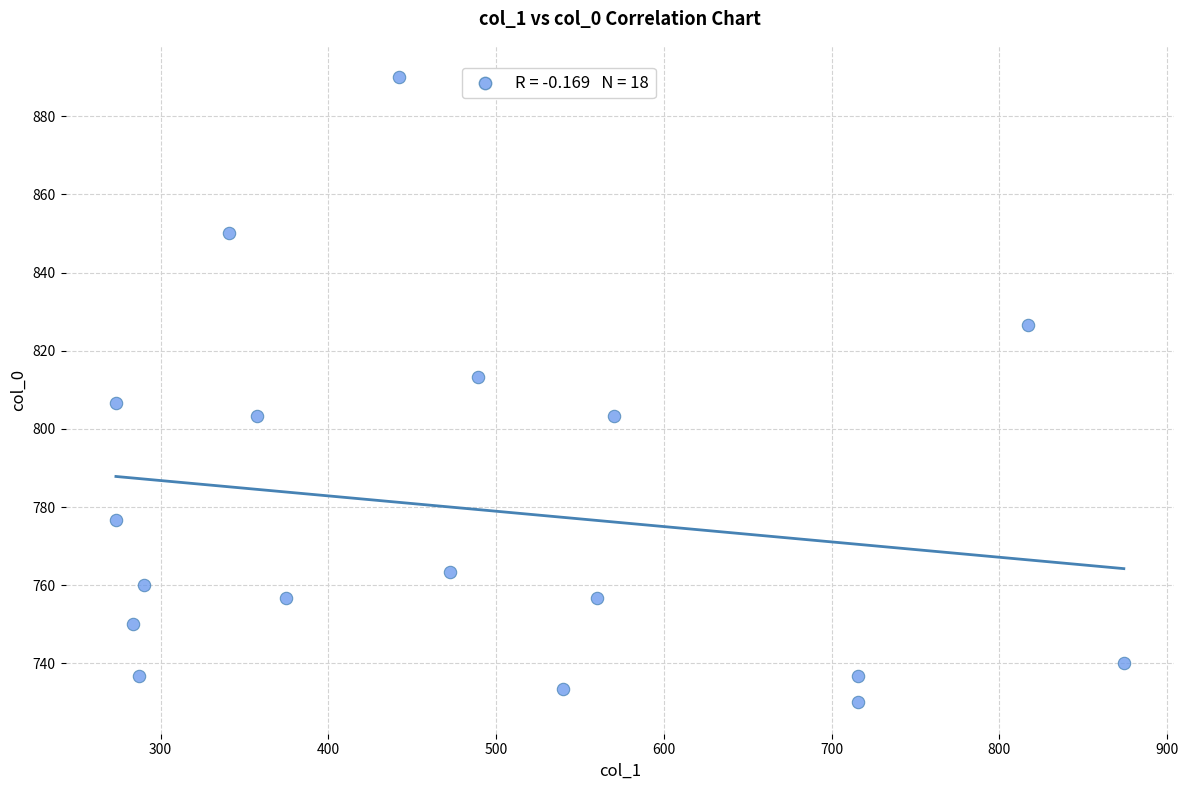

What is the range of Y values (max minus min)?

160.0